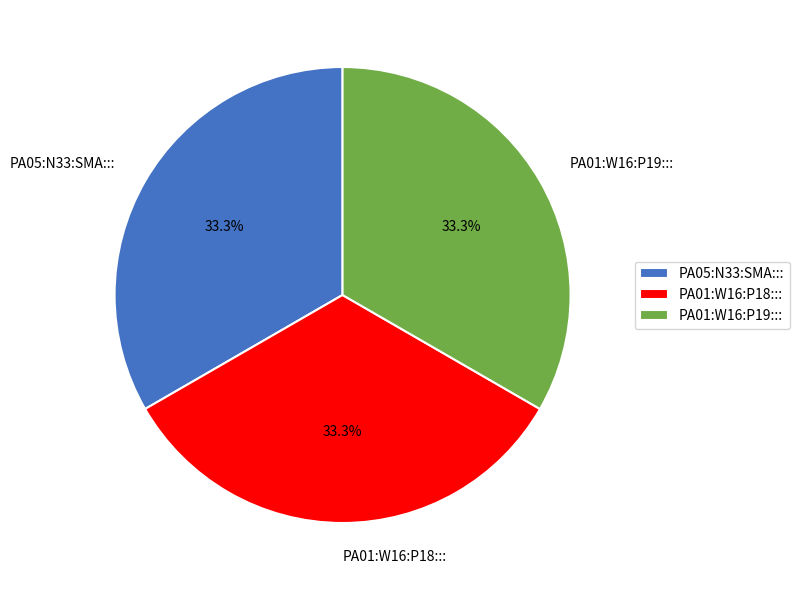

Does PA01:W16:P19::: account for over 50% of the chart?

No